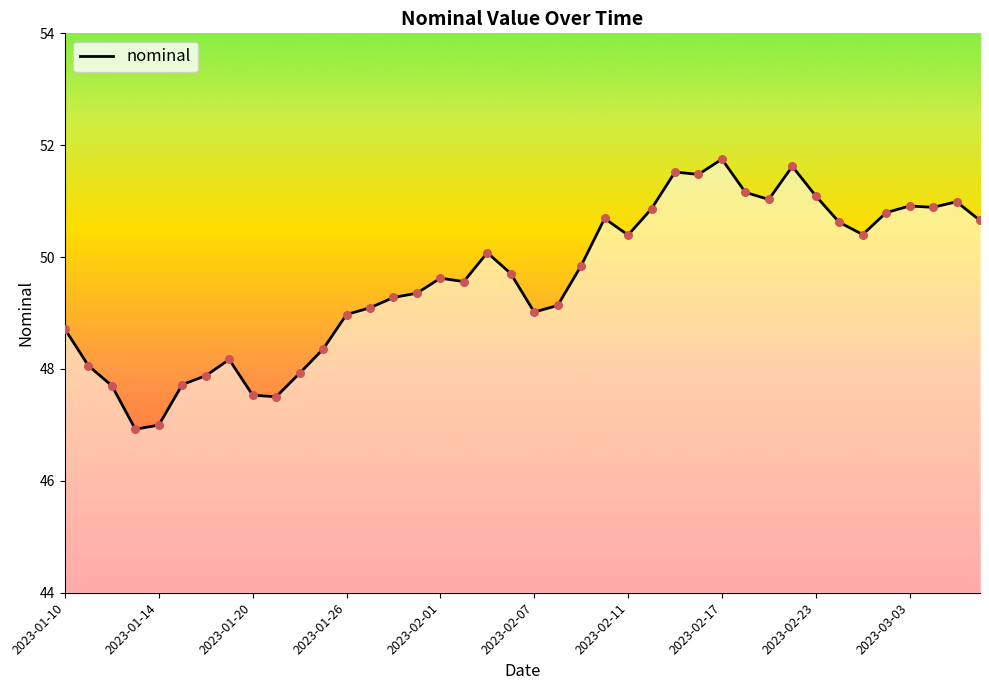

What is the greatest value displayed?

51.8